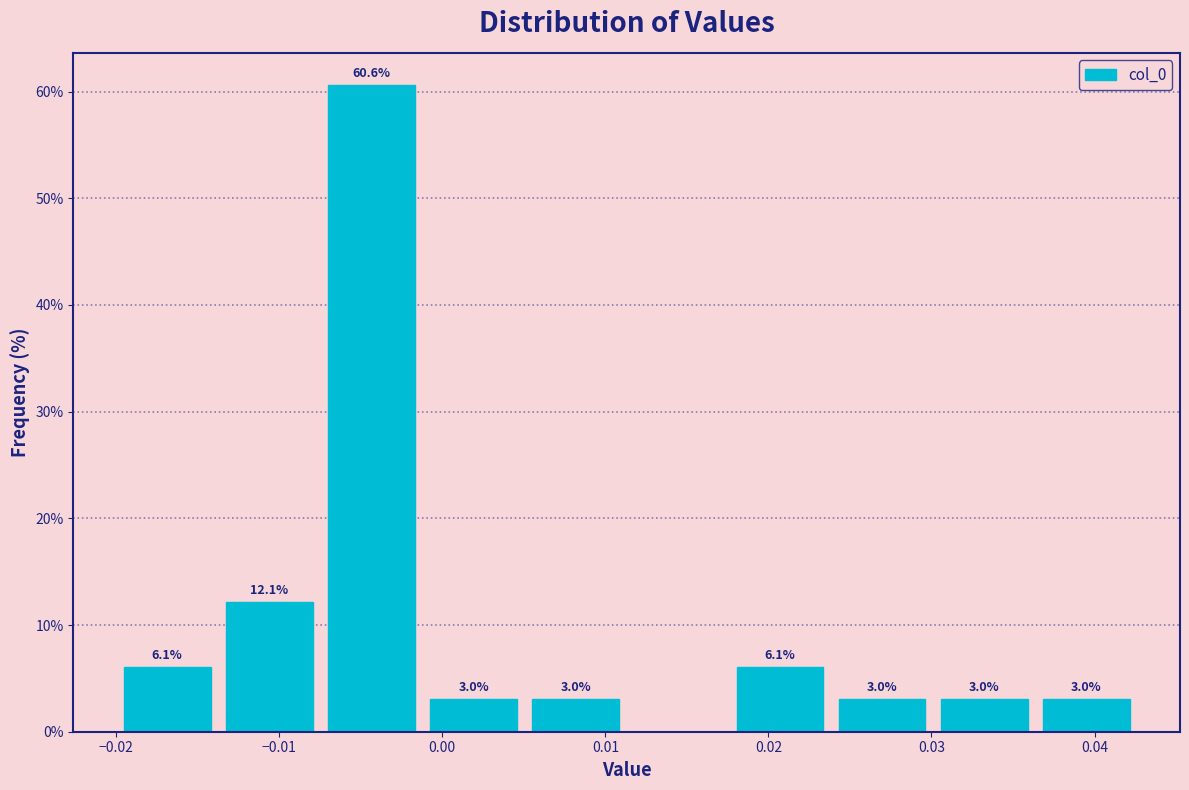

Over which range of the x-axis is the bar tallest?

-0.007 to -0.001